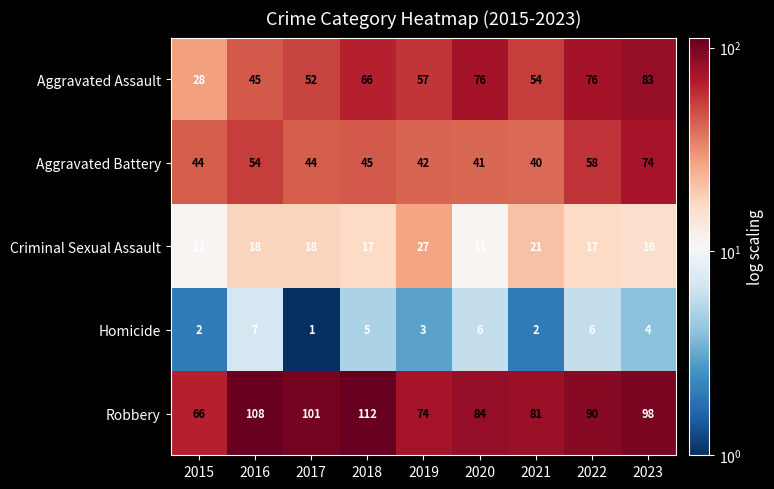

Read the Aggravated Assault value at 2020, to the nearest 5.

75